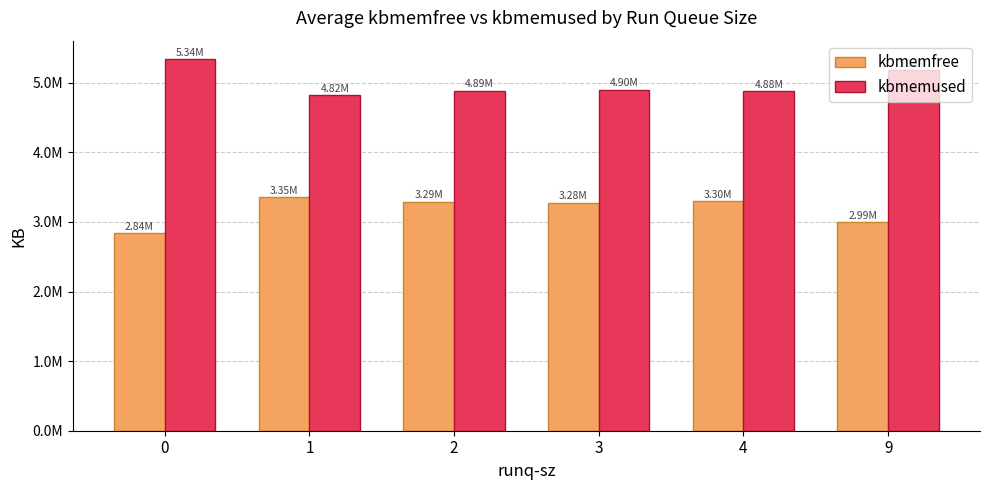

Does the chart contain stacked bars?

No